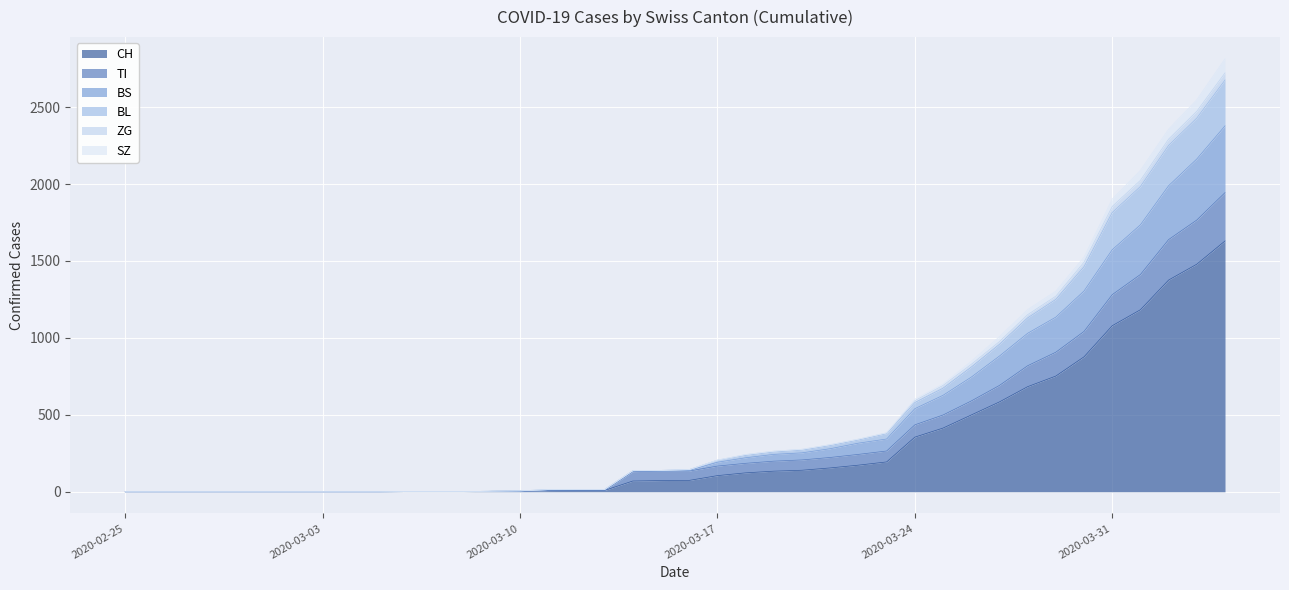

How many lines are shown in the chart?

6